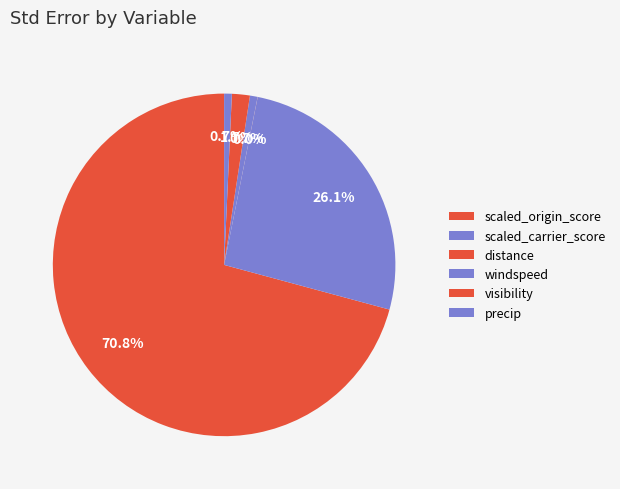

Which category has the biggest portion of the pie?

scaled_origin_score